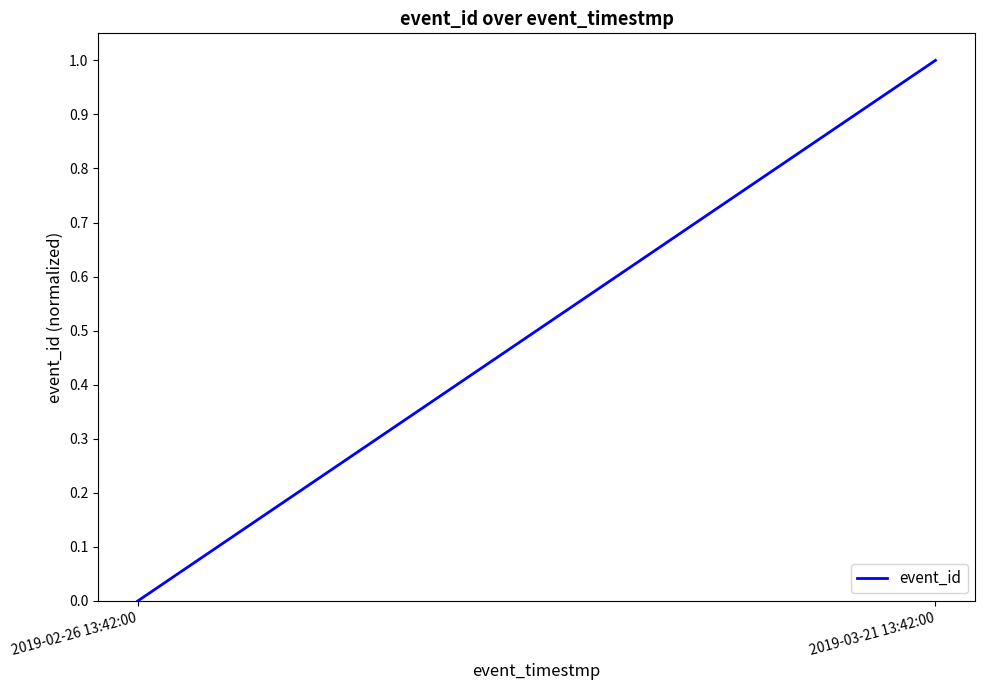

What is the approximate value at 2019-03-21 13:42:00?

1